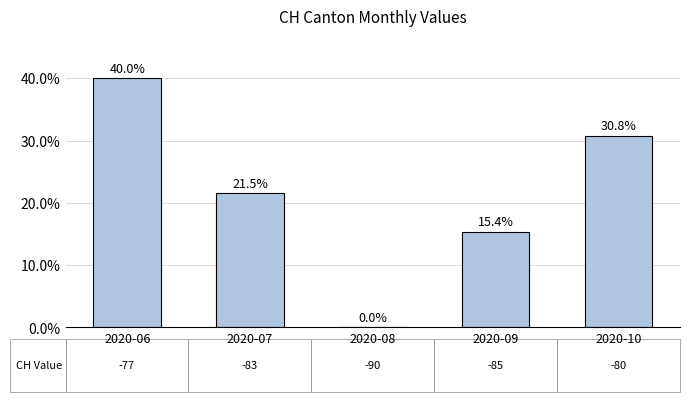

The chart shows a value of 20.6 at 2020-10. True or false?

False